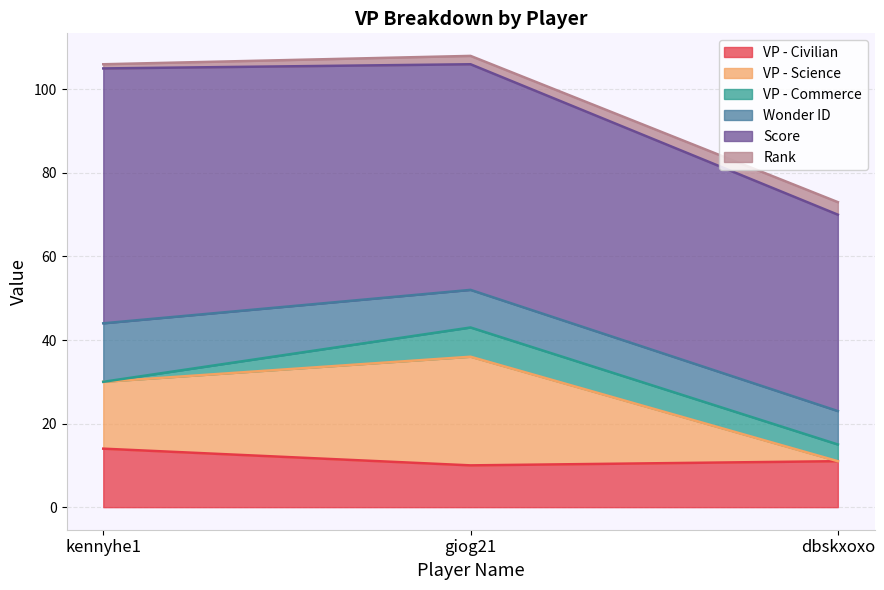

How many values in the VP - Science series are below 16?

1